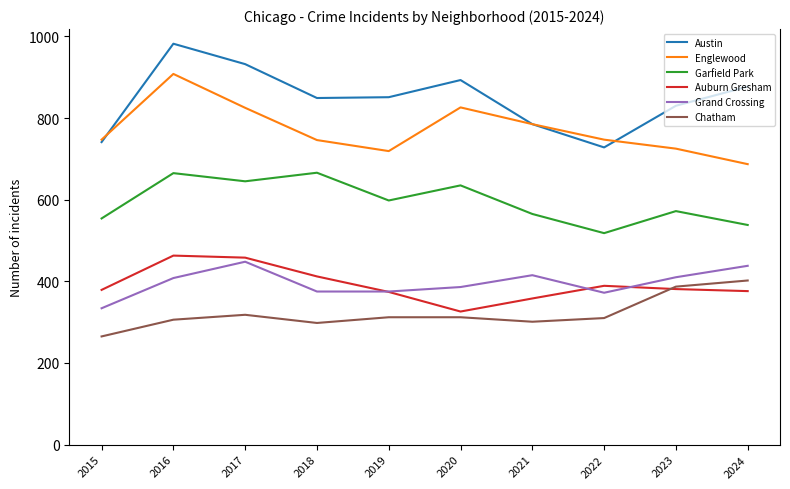

What is the approximate value of Chatham at 2021?

301